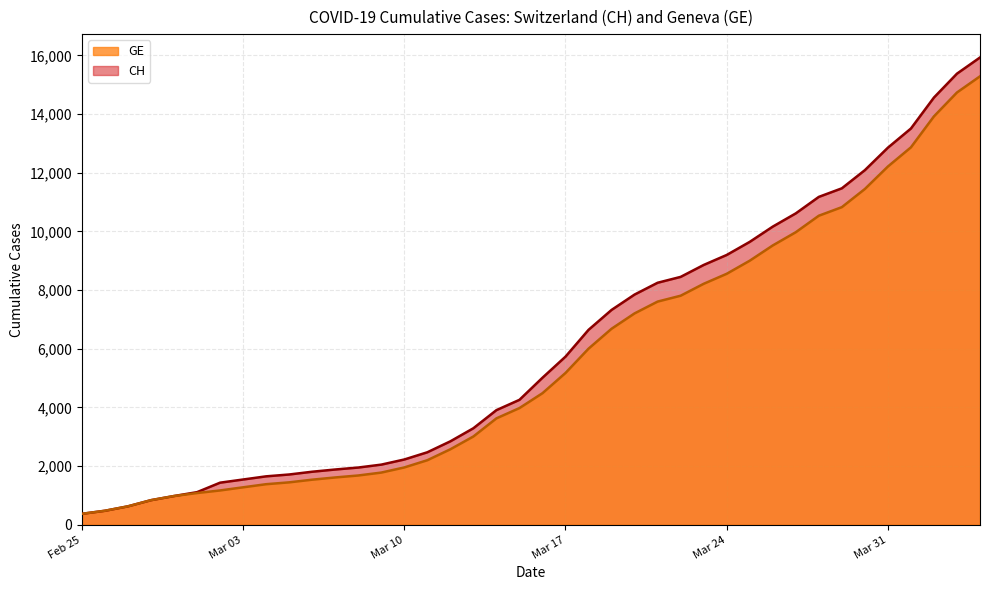

What is the greatest value displayed?

15926